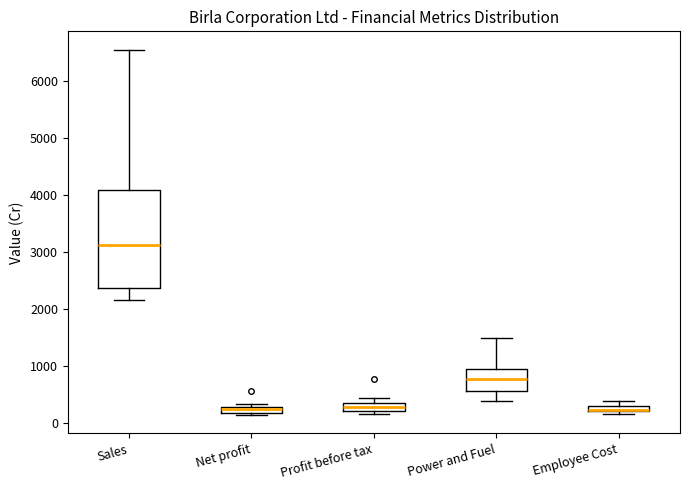

Comparing the boxes themselves (not the whiskers), which one is the tallest?

Sales